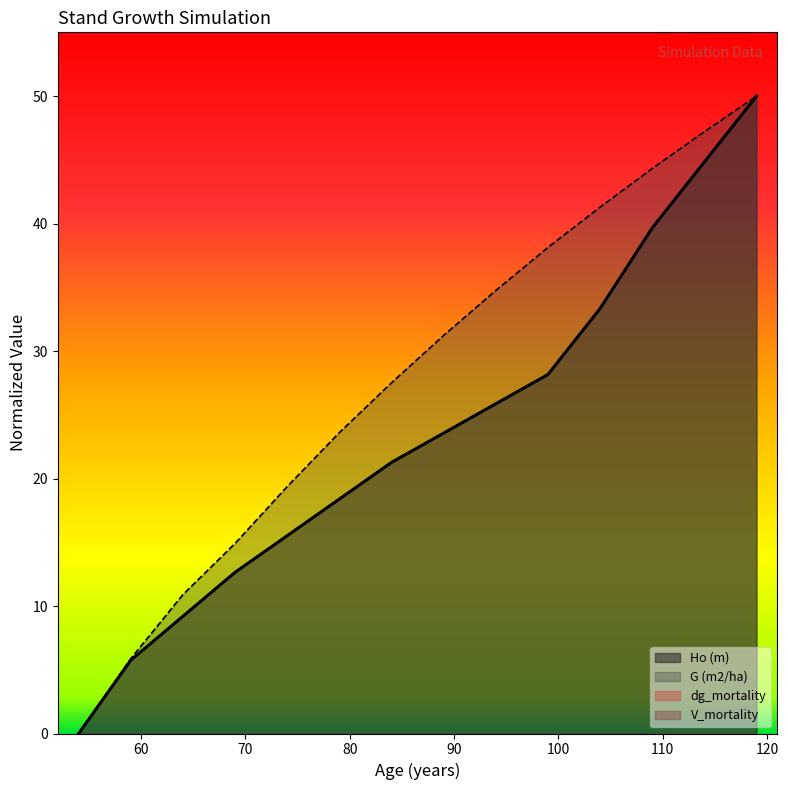

How many values in the Ho (m) series exceed 23?

7